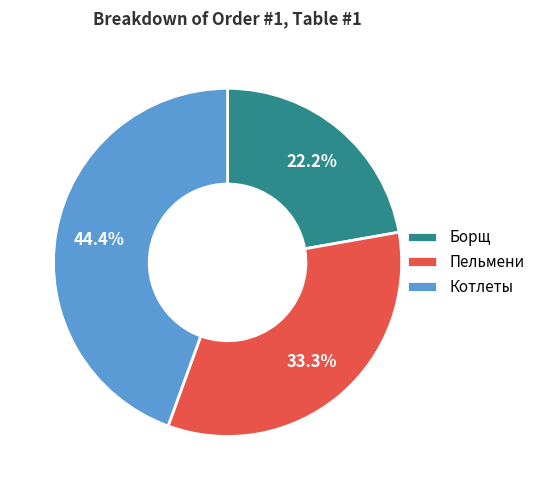

The Пельмени slice represents 20% of the pie. True or false?

False